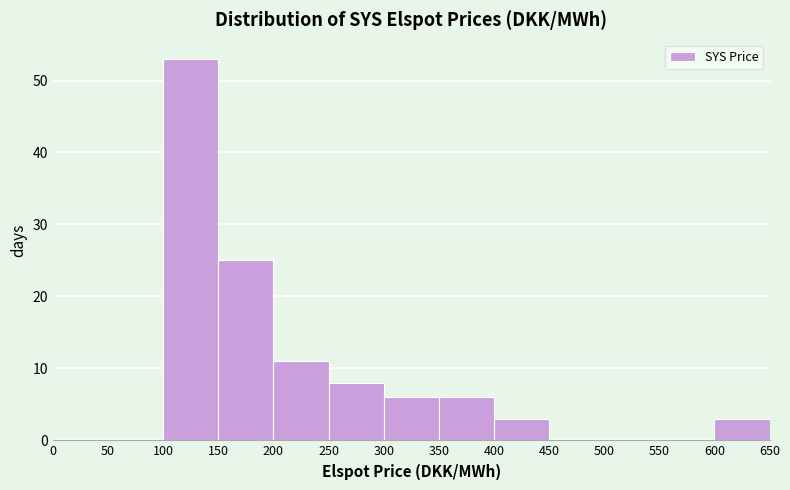

Reading left to right, list every bar in this chart as the range it spans on the x-axis followed by its height. The values are not printed on the chart, so give them approximately, as read against the axis.

0 to 50: 0
50 to 100: 0
100 to 150: 53
150 to 200: 25
200 to 250: 11
250 to 300: 8
300 to 350: 6
350 to 400: 6
400 to 450: 3
450 to 500: 0
500 to 550: 0
550 to 600: 0
600 to 650: 3